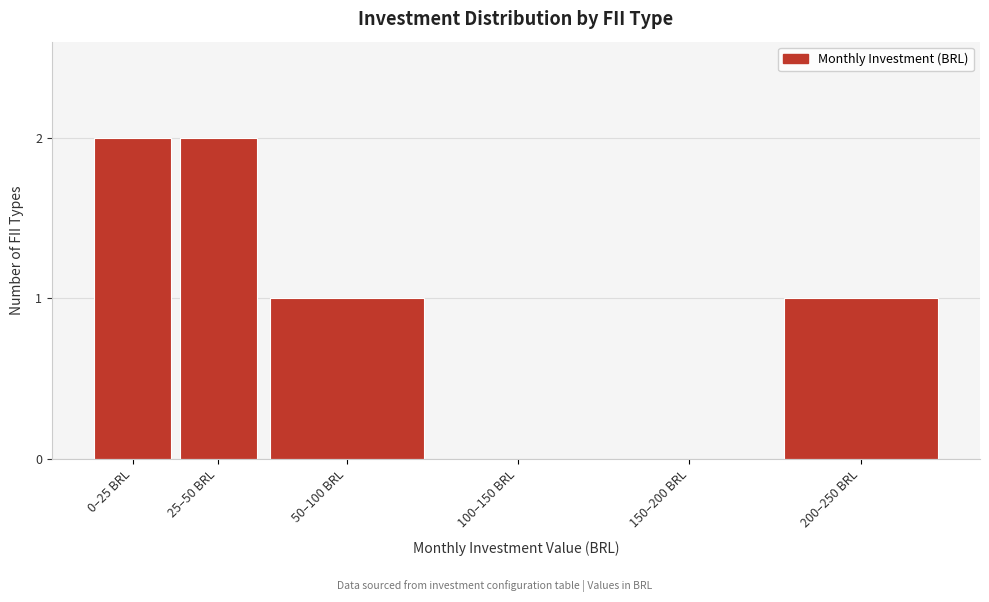

Reading left to right, extract all data points from this chart.

0–25 BRL=2	25–50 BRL=2	50–100 BRL=1	100–150 BRL=0	150–200 BRL=0	200–250 BRL=1